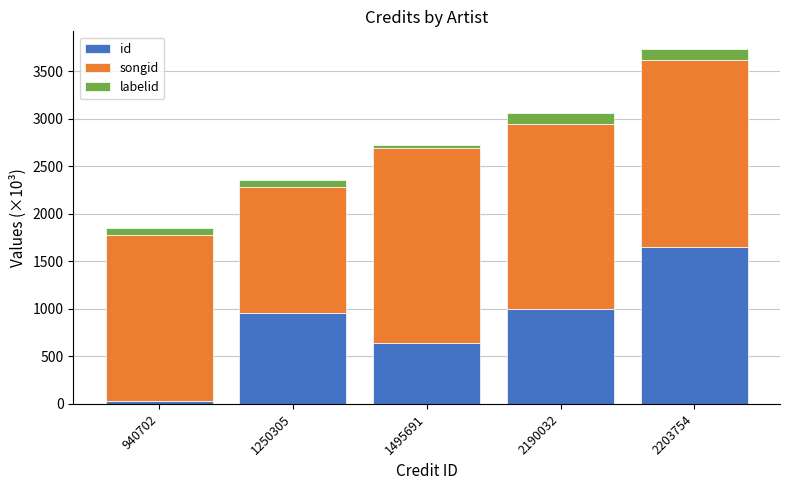

Reading right to left, list the values for the id series.

1652.6	993.8	643.4	951.8	35.2